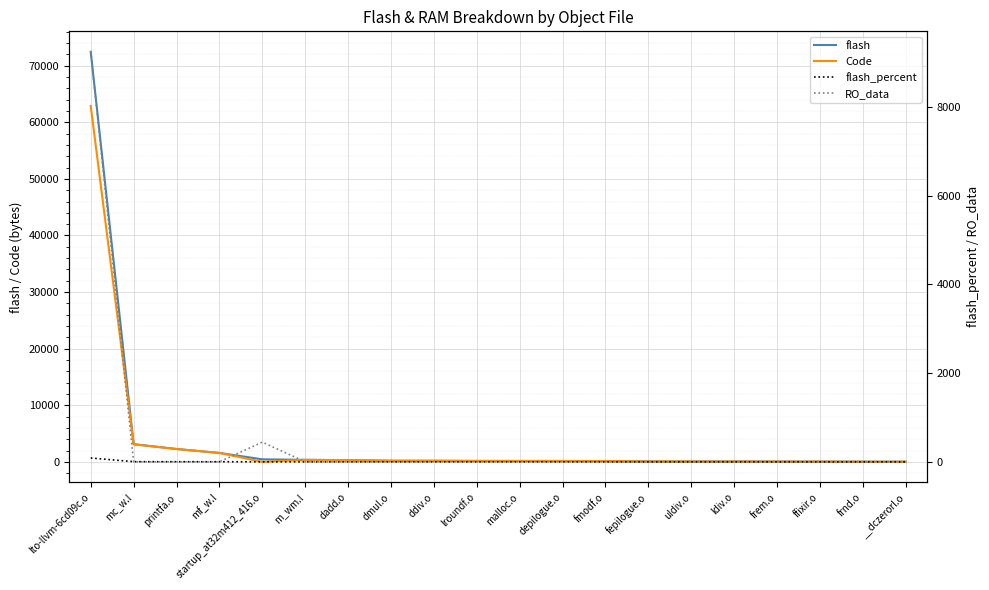

What is the average value of the RO_data series?

484.2